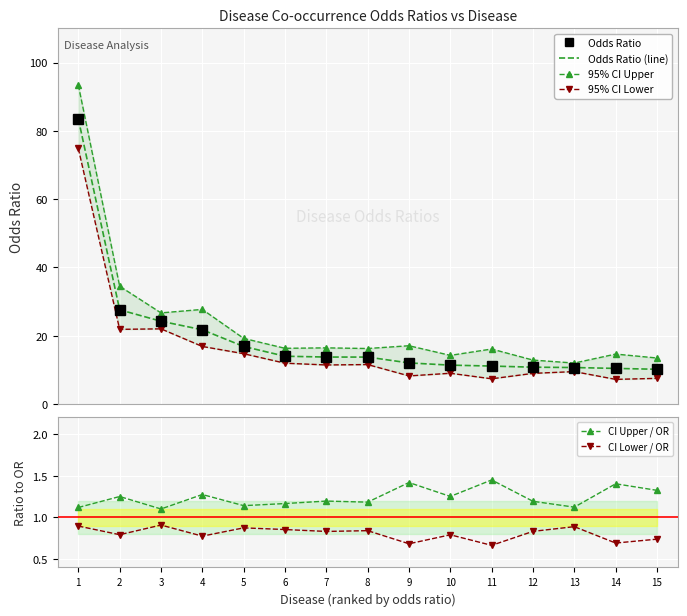

Reading left to right, what are all the values shown in this chart?

Odds Ratio: 1=83.5	2=27.6	3=24.3	4=21.8	5=16.9	6=14.0	7=13.8	8=13.8	9=12.1	10=11.4	11=11.1	12=10.8	13=10.7	14=10.4	15=10.2
Odds Ratio (line): 1=83.5	2=27.6	3=24.3	4=21.8	5=16.9	6=14.0	7=13.8	8=13.8	9=12.1	10=11.4	11=11.1	12=10.8	13=10.7	14=10.4	15=10.2
95% CI Upper: 1=93.4	2=34.5	3=26.7	4=27.7	5=19.2	6=16.3	7=16.5	8=16.3	9=17.1	10=14.3	11=16.1	12=12.9	13=12.0	14=14.6	15=13.5
95% CI Lower: 1=74.8	2=21.9	3=22.0	4=16.9	5=14.8	6=12.0	7=11.4	8=11.6	9=8.2	10=9.0	11=7.4	12=9.0	13=9.5	14=7.2	15=7.5
CI Upper / OR: 1=1.1	2=1.2	3=1.1	4=1.3	5=1.1	6=1.2	7=1.2	8=1.2	9=1.4	10=1.3	11=1.4	12=1.2	13=1.1	14=1.4	15=1.3
CI Lower / OR: 1=0.9	2=0.8	3=0.9	4=0.8	5=0.9	6=0.9	7=0.8	8=0.8	9=0.7	10=0.8	11=0.7	12=0.8	13=0.9	14=0.7	15=0.7